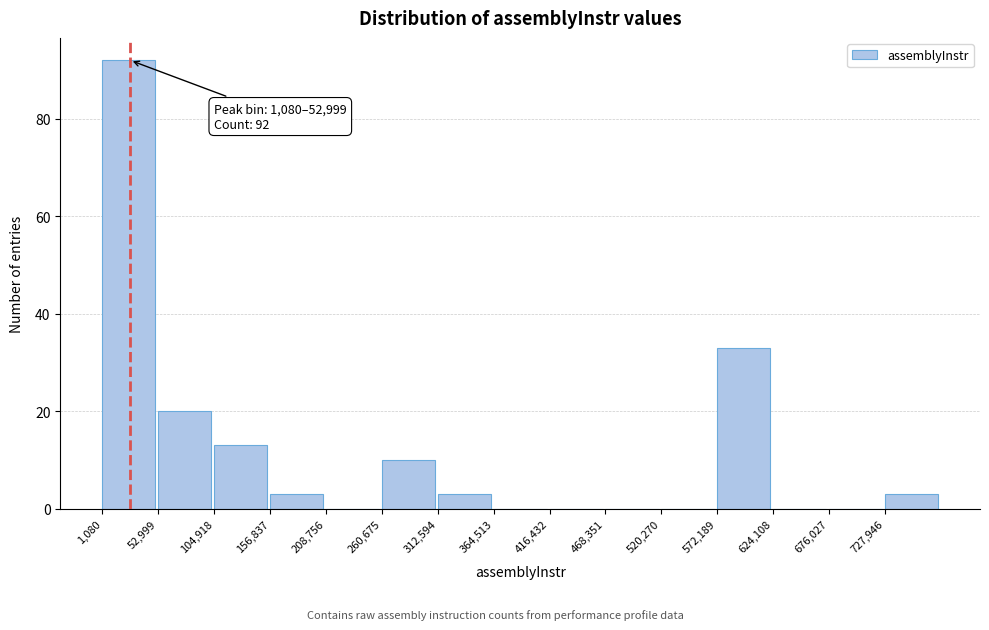

Which range on the x-axis has the tallest bar?

0 to 50000